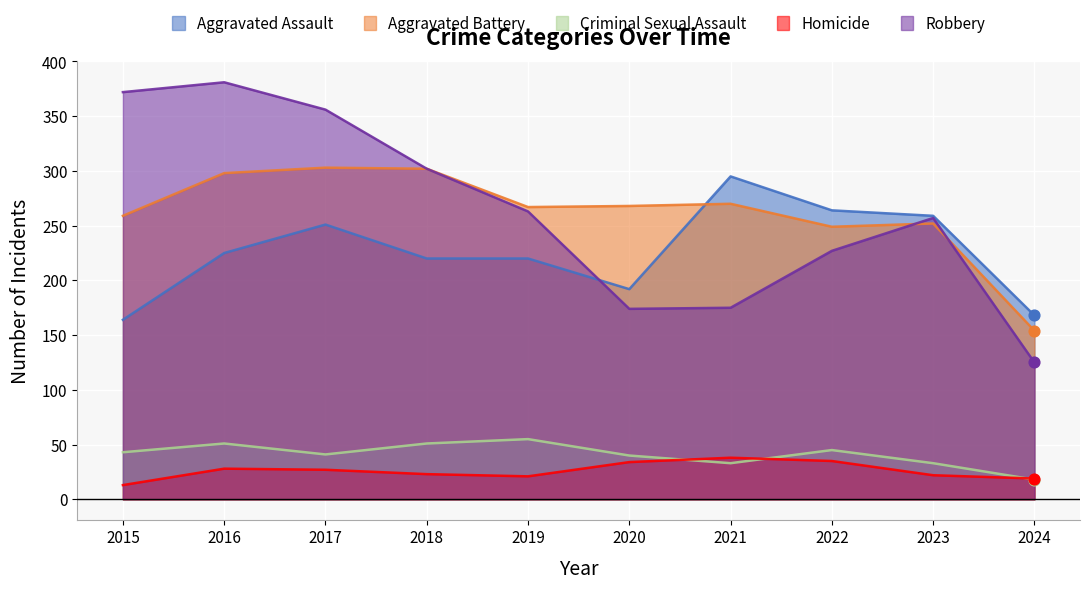

What is the total value across all series at 2016?

983